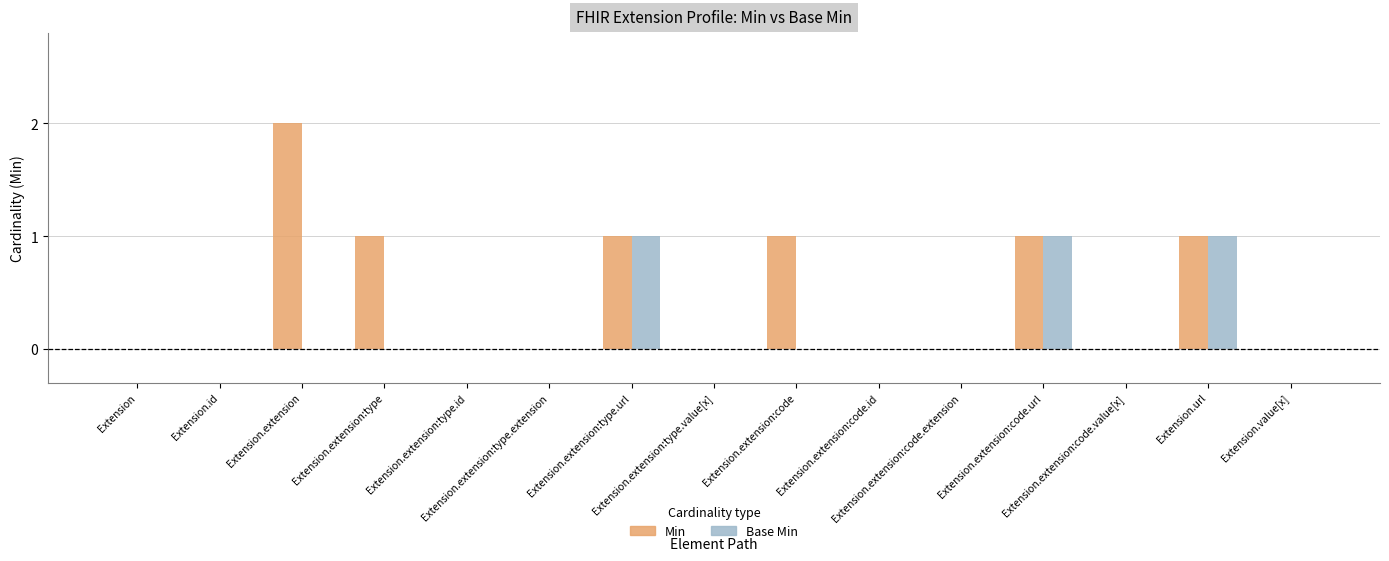

Reading left to right, transcribe all the data shown in this chart.

Min: Extension=0	Extension.id=0	Extension.extension=2	Extension.extension:type=1	Extension.extension:type.id=0	Extension.extension:type.extension=0	Extension.extension:type.url=1	Extension.extension:type.value[x]=0	Extension.extension:code=1	Extension.extension:code.id=0	Extension.extension:code.extension=0	Extension.extension:code.url=1	Extension.extension:code.value[x]=0	Extension.url=1	Extension.value[x]=0
Base Min: Extension=0	Extension.id=0	Extension.extension=0	Extension.extension:type=0	Extension.extension:type.id=0	Extension.extension:type.extension=0	Extension.extension:type.url=1	Extension.extension:type.value[x]=0	Extension.extension:code=0	Extension.extension:code.id=0	Extension.extension:code.extension=0	Extension.extension:code.url=1	Extension.extension:code.value[x]=0	Extension.url=1	Extension.value[x]=0